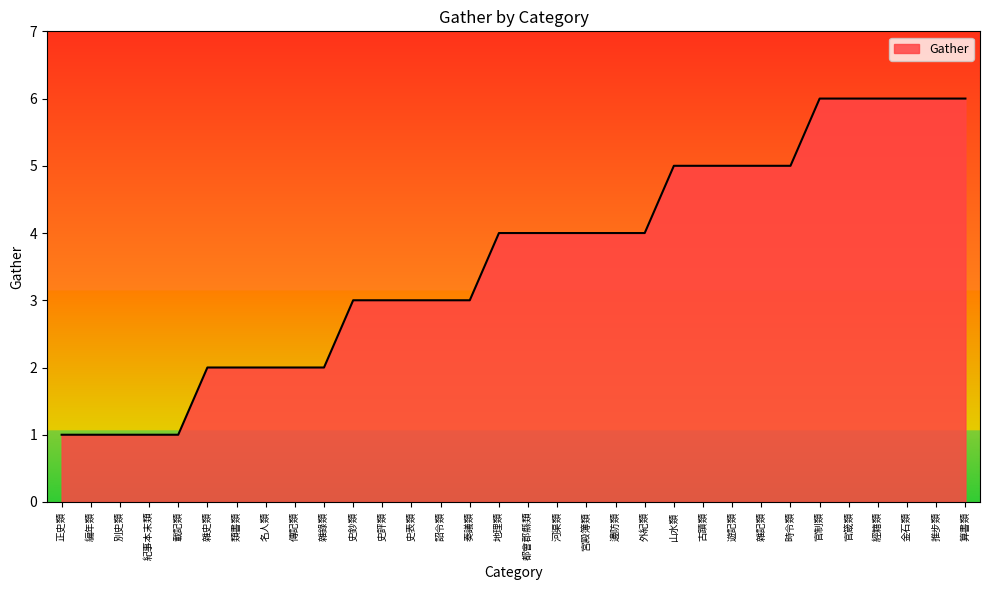

What is the change in value from 別史類 to 古蹟類?

+4